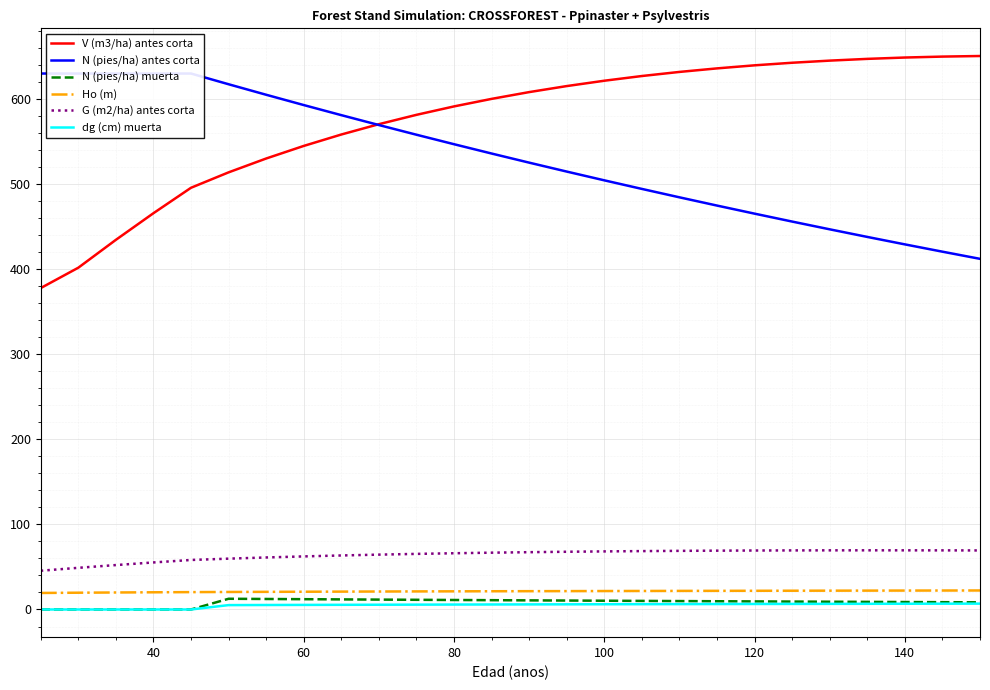

Is it true that G (m2/ha) antes corta equals 62.4 at 60?

True